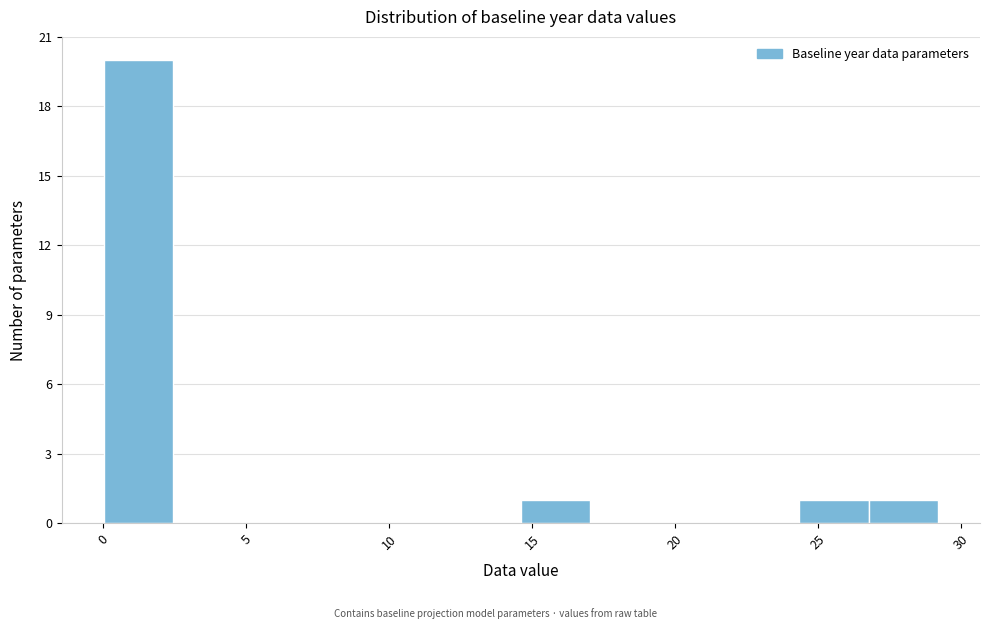

Which range on the x-axis has the tallest bar?

0.0 to 2.5